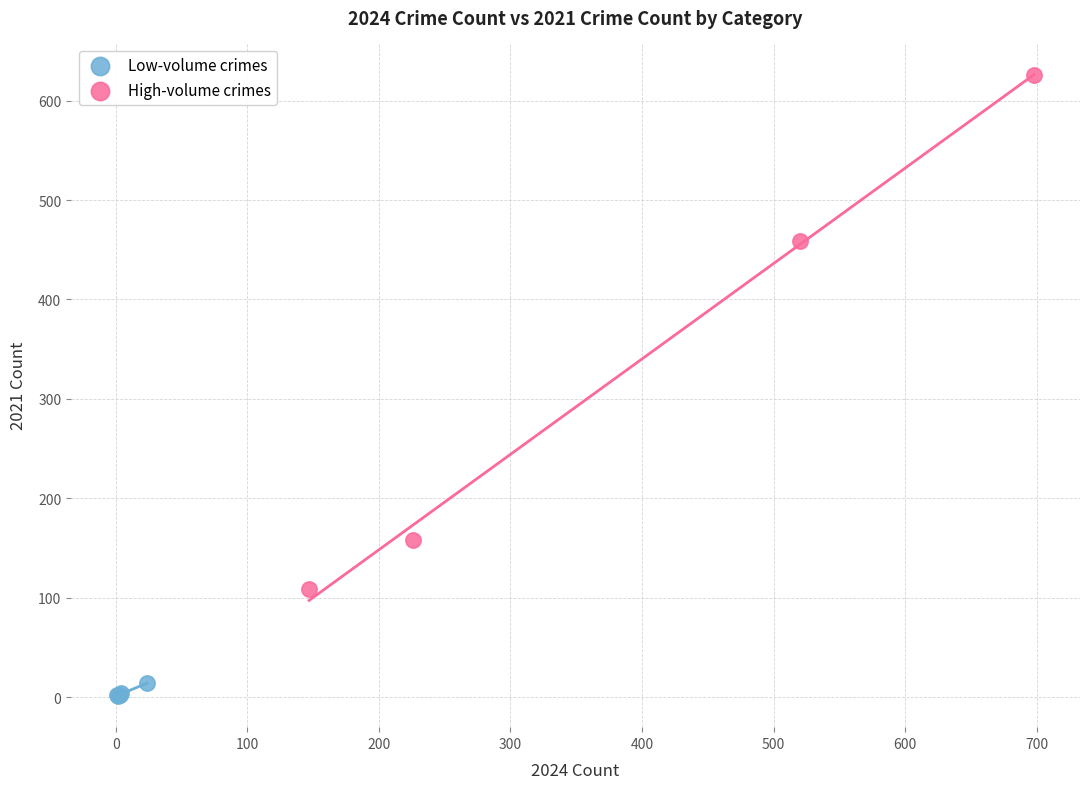

Which series reaches the maximum Y coordinate?

High-volume crimes